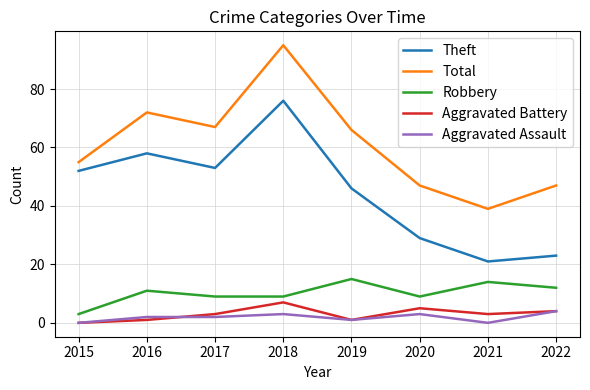

Between 2016 and 2018, which series saw the biggest shift?

Total